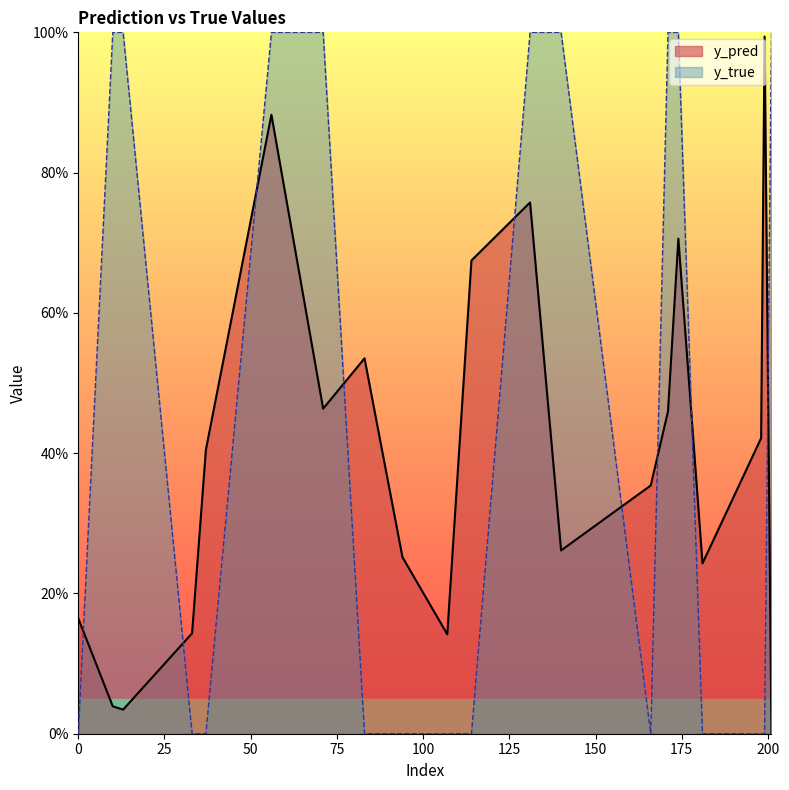

What are all the series names shown in the legend?

y_pred, y_true